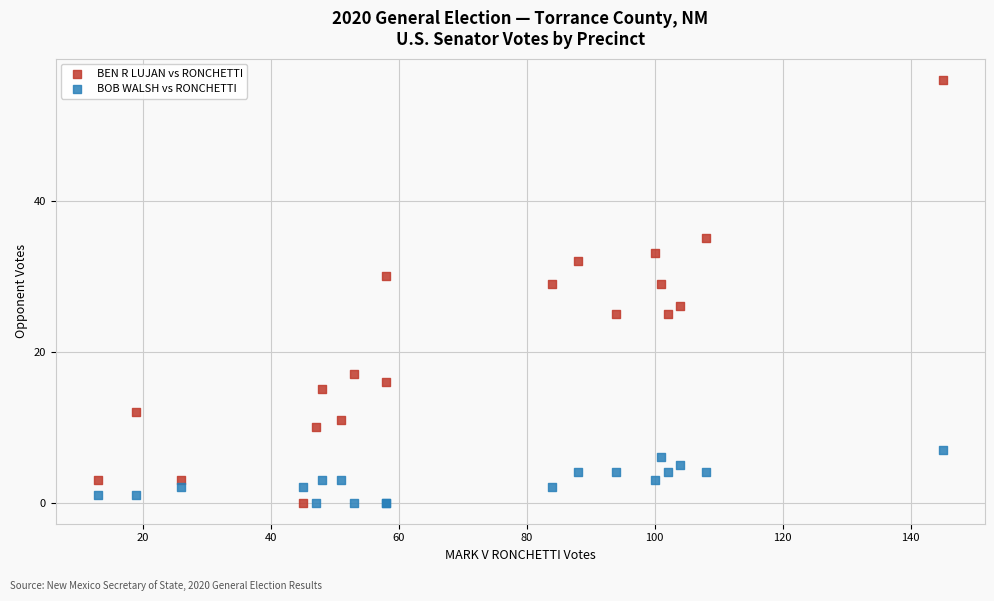

What is the X range (max minus min) for the scatter plot?

132